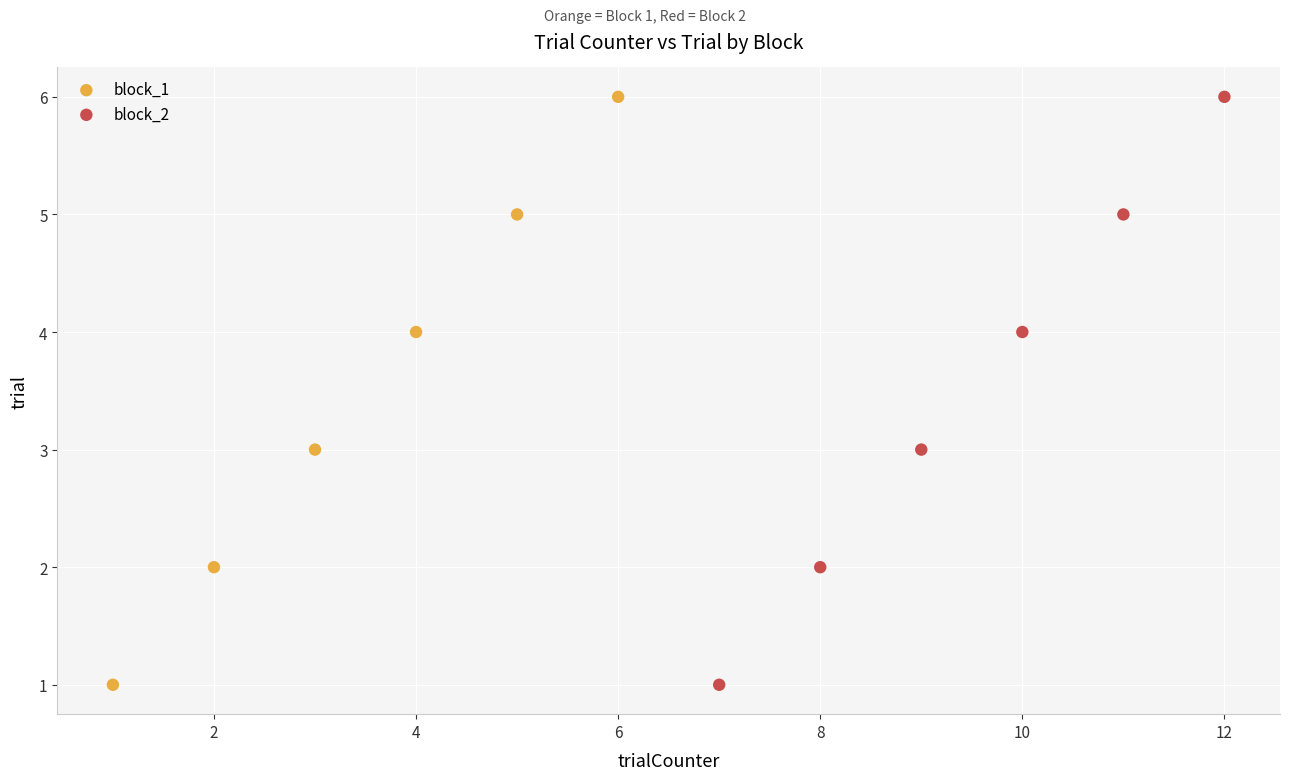

What are all the series names shown in the legend?

block_1, block_2